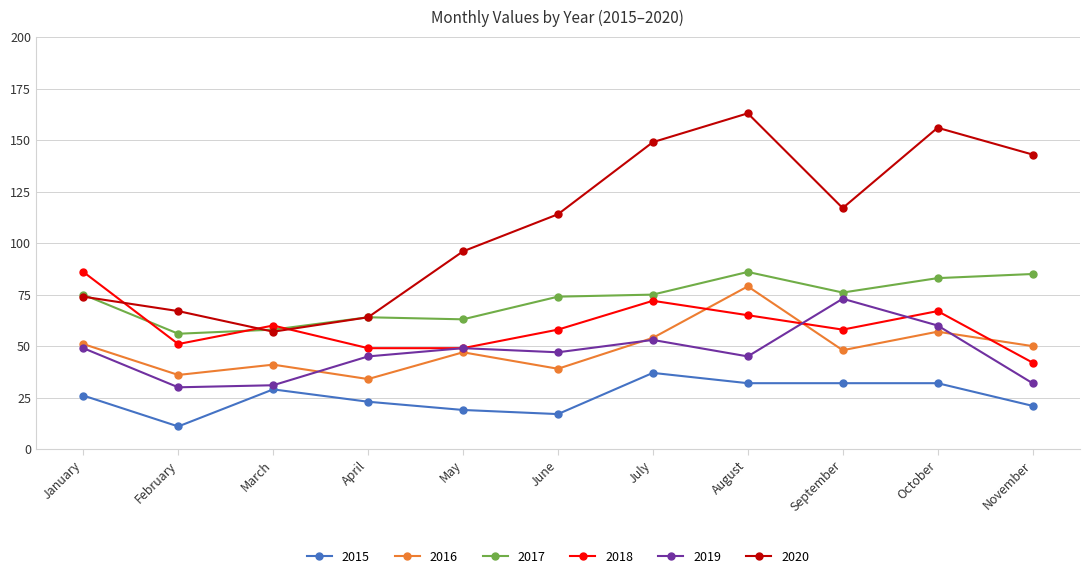

What is the minimum value for 2017?

56